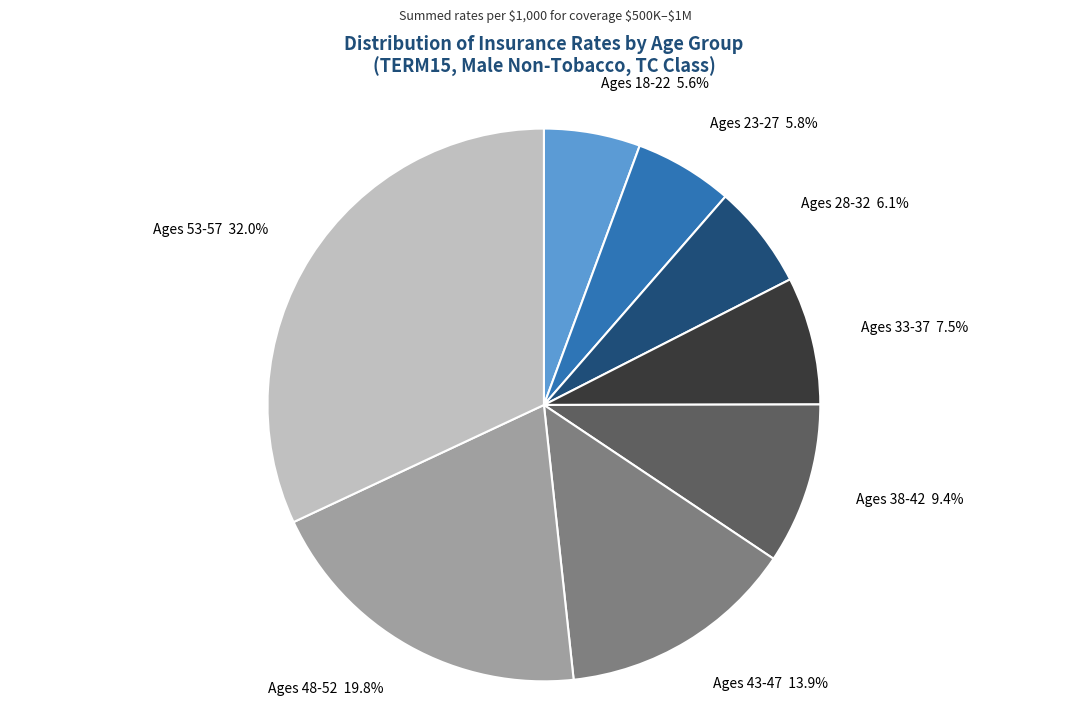

Is there a majority slice in this chart?

No